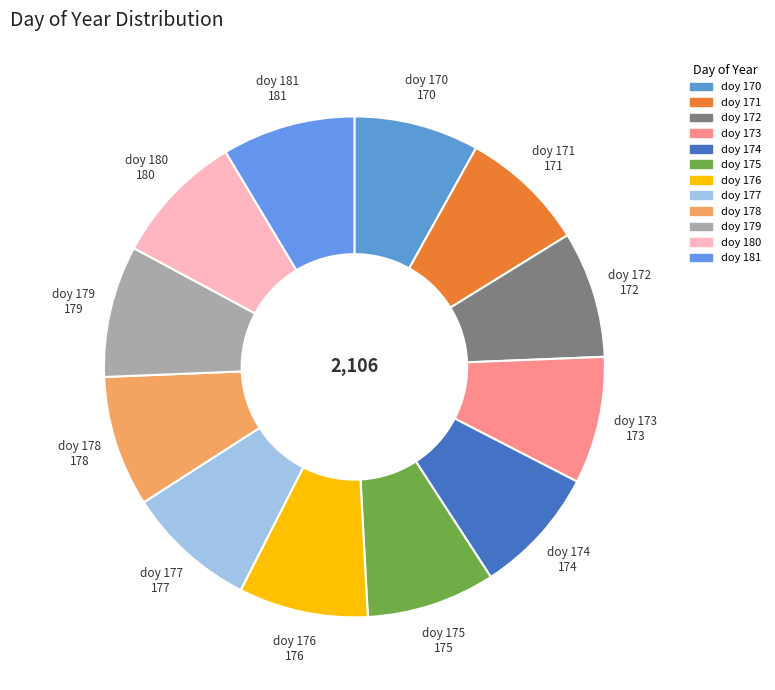

Between doy 180 and doy 173, which is larger?

doy 180